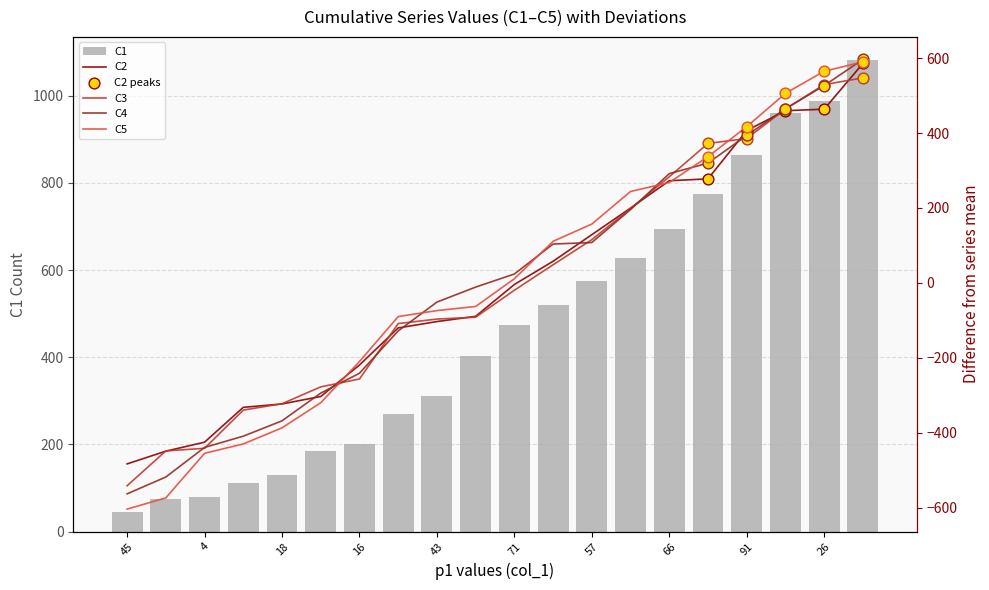

Which series has the largest Y range (max minus min)?

C5